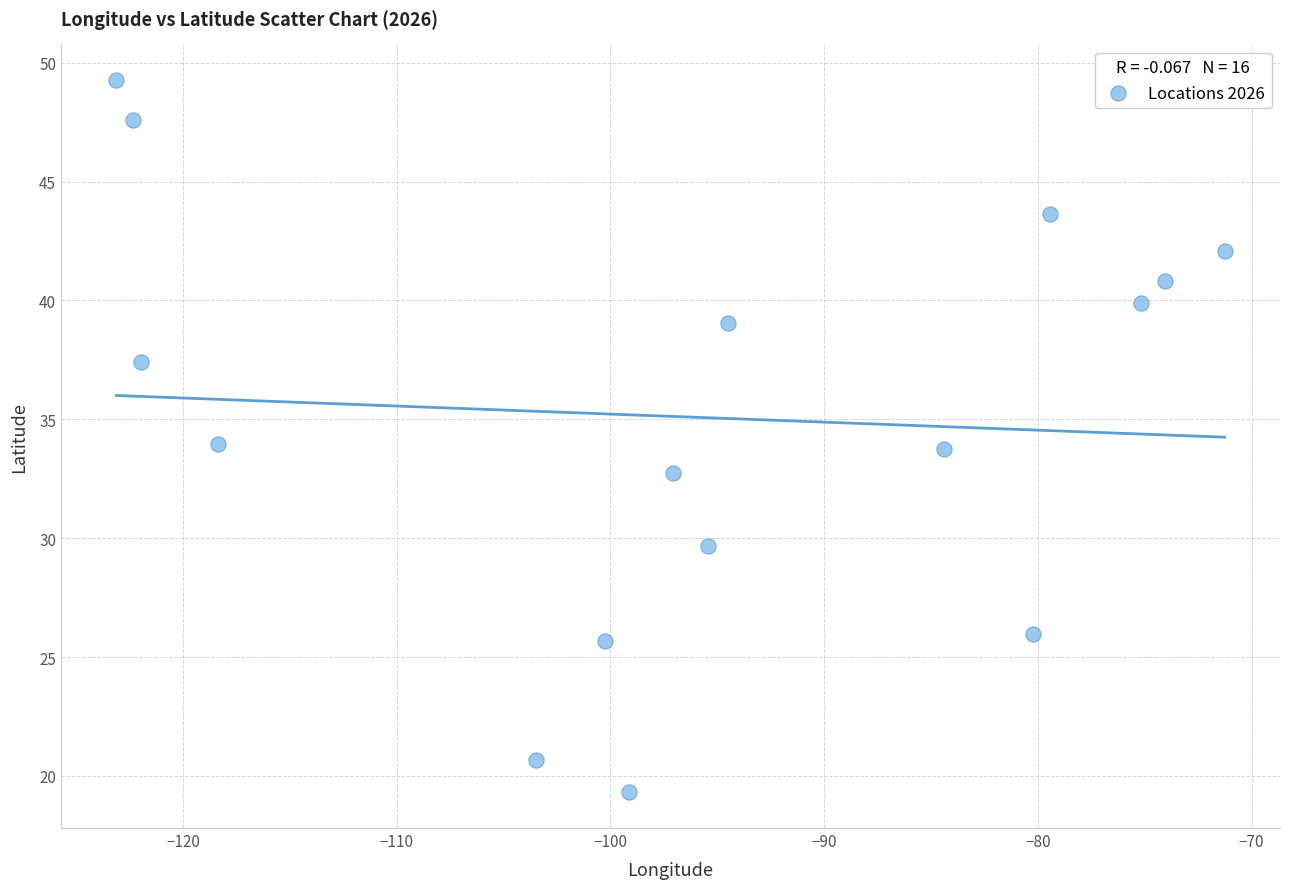

What is the range of X values (max minus min)?

51.8